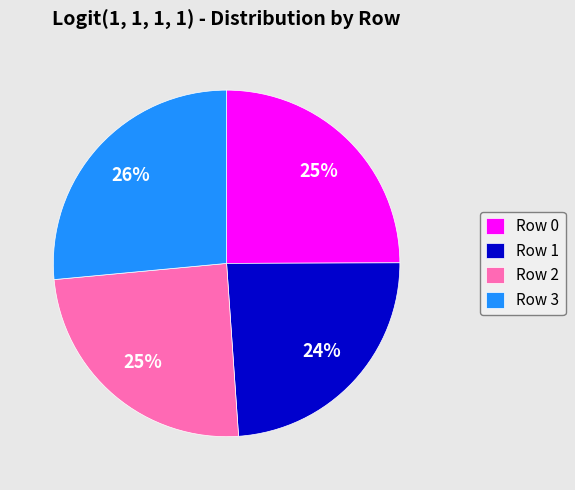

To the nearest percent, what is the average slice percentage?

25%